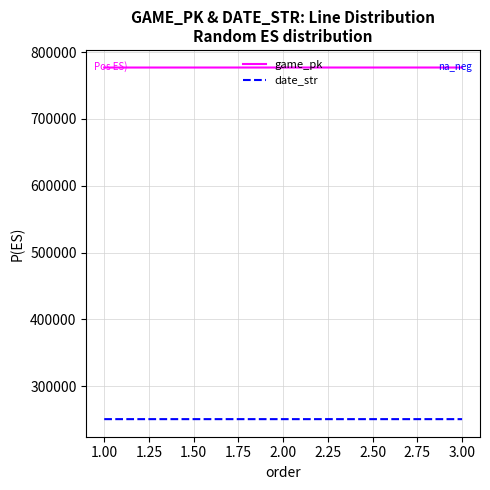

What is the minimum value for game_pk?

776935